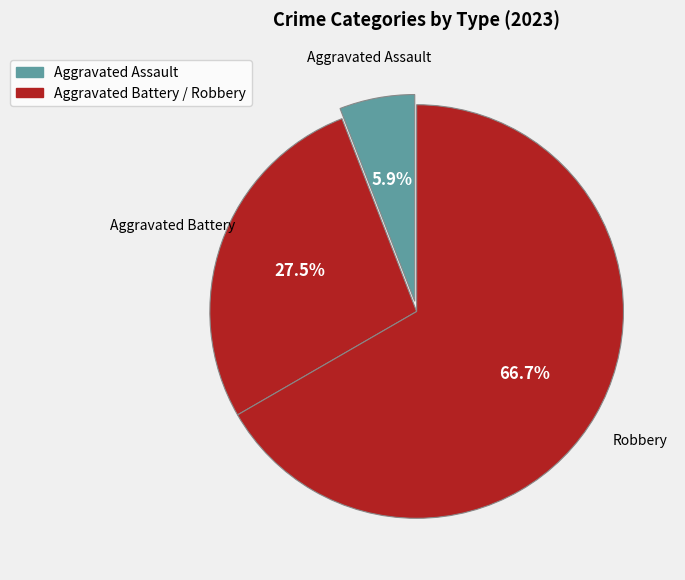

Is Aggravated Assault the majority of the pie?

No